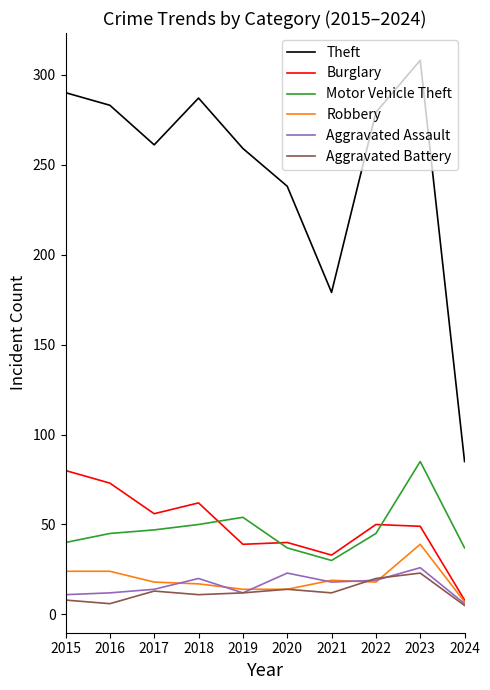

Is the value of Motor Vehicle Theft at 2018 greater than the value of Burglary at 2024?

Yes